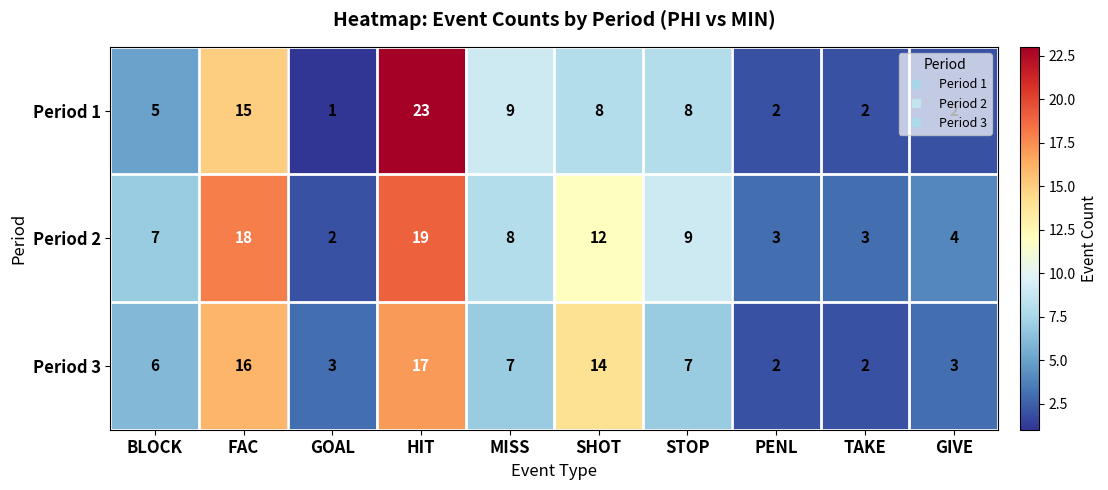

What is the spread (max minus min) of values at HIT?

6